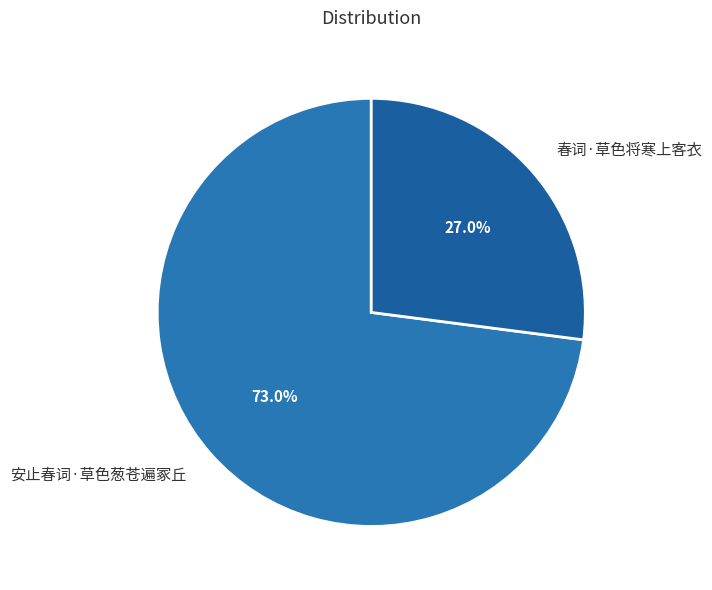

What is the ratio of the value at 安止春词·草色葱苍遍冢丘 to the value at 春词·草色将寒上客衣?

2.7